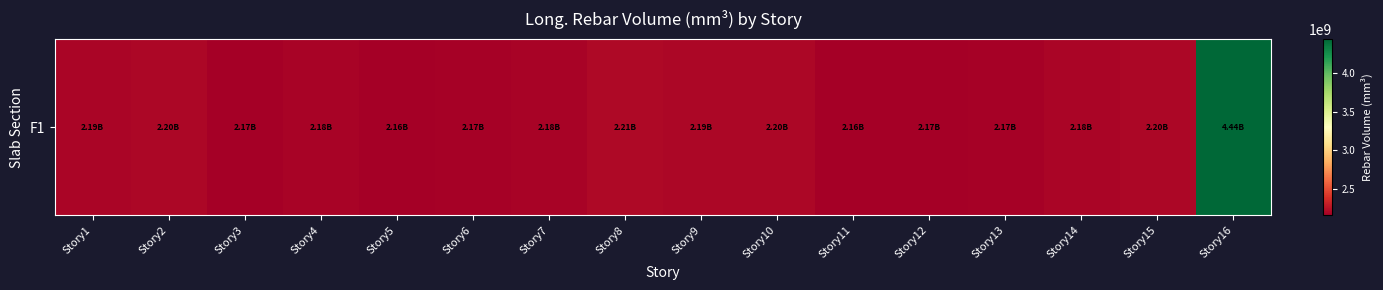

Rank the categories by value from highest to lowest.

Story16, Story8, Story15, Story10, Story2, Story9, Story1, Story14, Story7, Story4, Story13, Story6, Story3, Story12, Story5, Story11